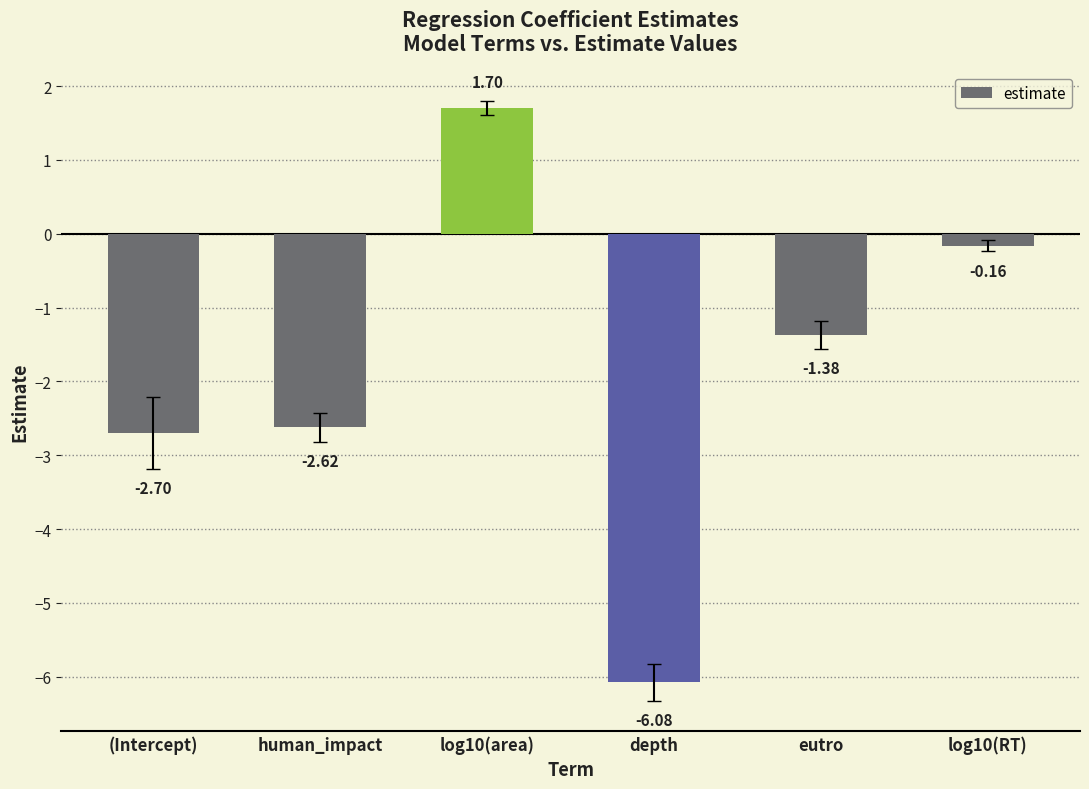

What is the minimum value shown in the chart?

-6.1